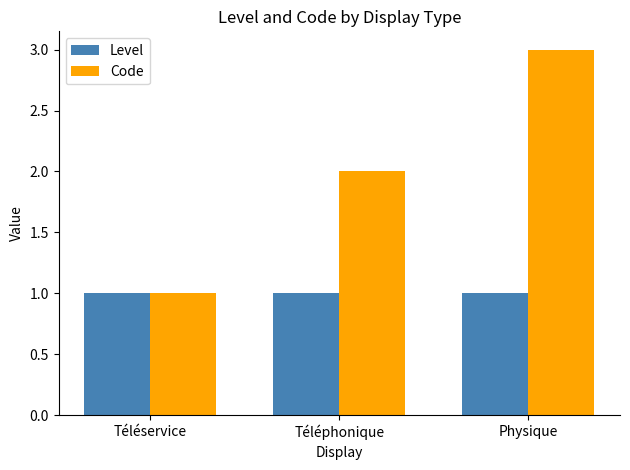

At which category is the sum across all series the highest?

Physique